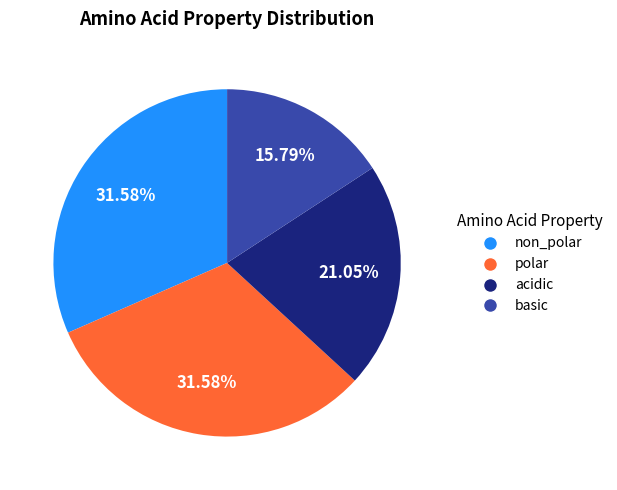

Does any single category account for the majority?

No